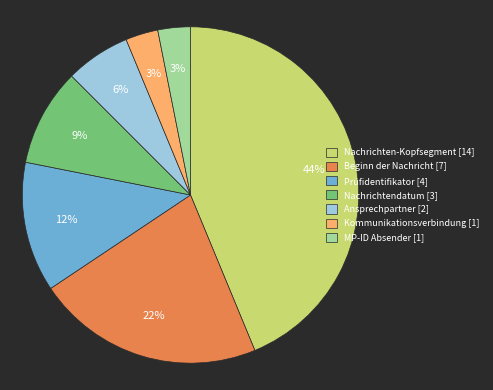

To the nearest percent, what is the difference between the largest and smallest slice percentages?

41%